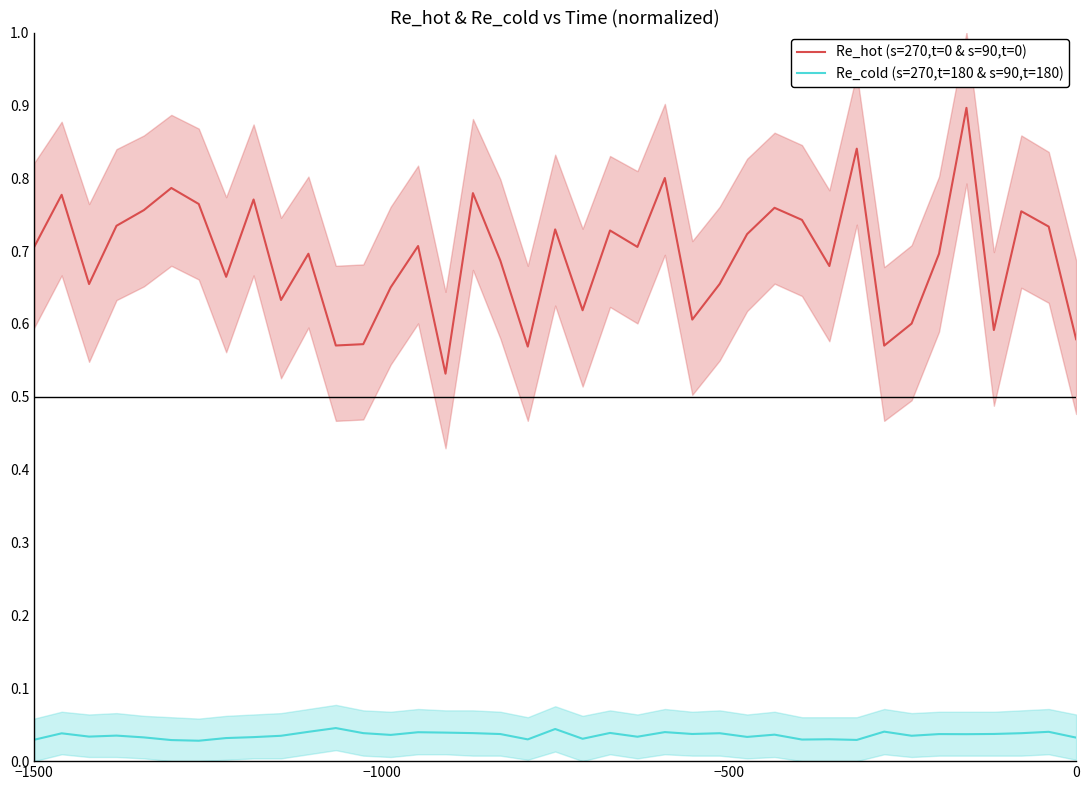

Reading left to right, what are all the values shown in this chart?

Re_hot (s=270,t=0 & s=90,t=0): 0.7	0.8	0.7	0.7	0.8	0.8	0.8	0.7	0.8	0.6	0.7	0.6	0.6	0.7	0.7	0.5	0.8	0.7	0.6	0.7	0.6	0.7	0.7	0.8	0.6	0.7	0.7	0.8	0.7	0.7	0.8	0.6	0.6	0.7	0.9	0.6	0.8	0.7	0.6
Re_cold (s=270,t=180 & s=90,t=180): 0.0	0.0	0.0	0.0	0.0	0.0	0.0	0.0	0.0	0.0	0.0	0.0	0.0	0.0	0.0	0.0	0.0	0.0	0.0	0.0	0.0	0.0	0.0	0.0	0.0	0.0	0.0	0.0	0.0	0.0	0.0	0.0	0.0	0.0	0.0	0.0	0.0	0.0	0.0